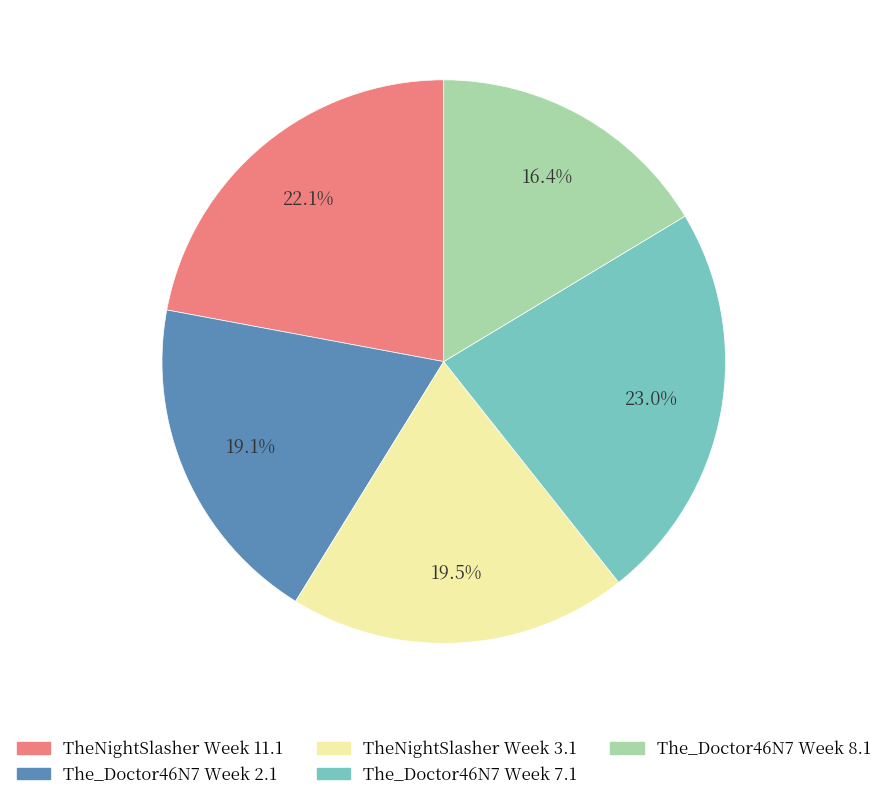

Is there a majority slice in this chart?

No